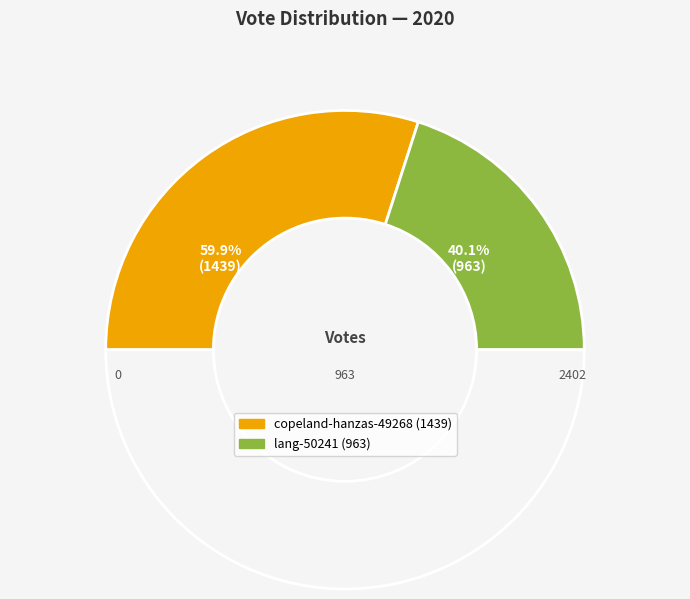

To the nearest percent, what percentage of the pie is lang-50241?

40%